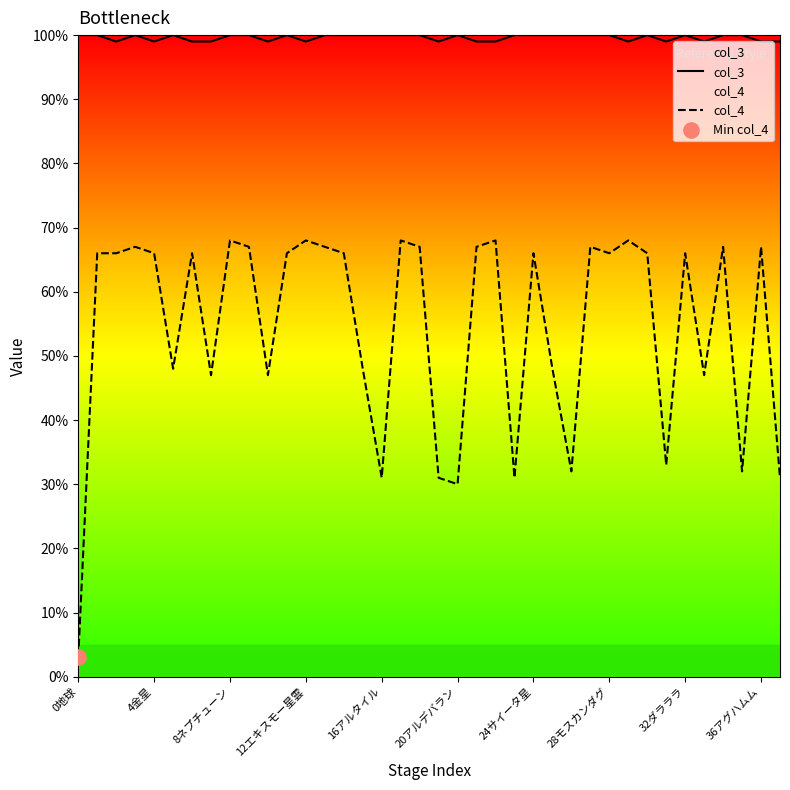

At how many categories does at least one series exceed 88?

38